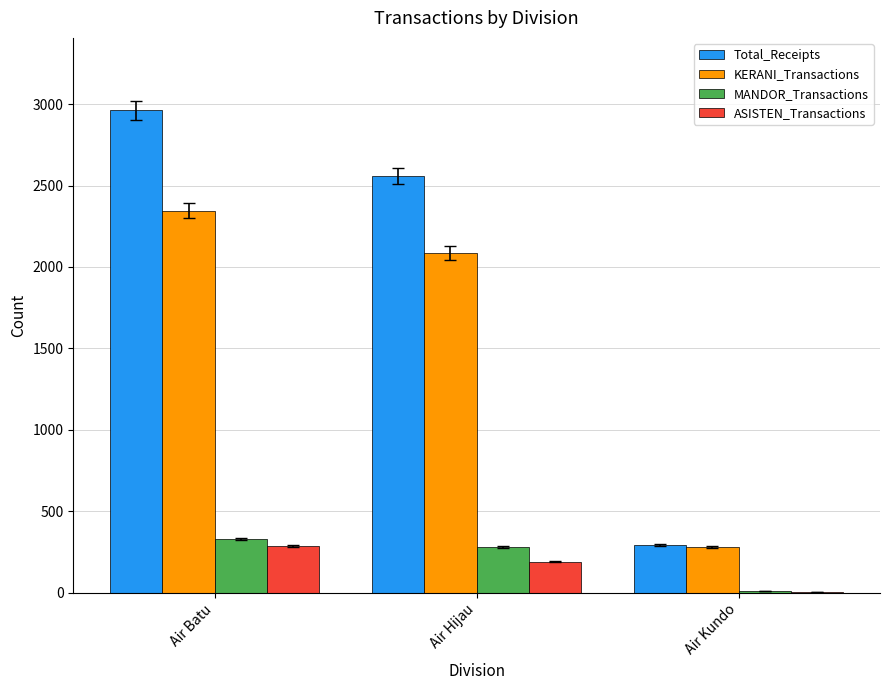

What is the sum of all Total_Receipts values?

5814